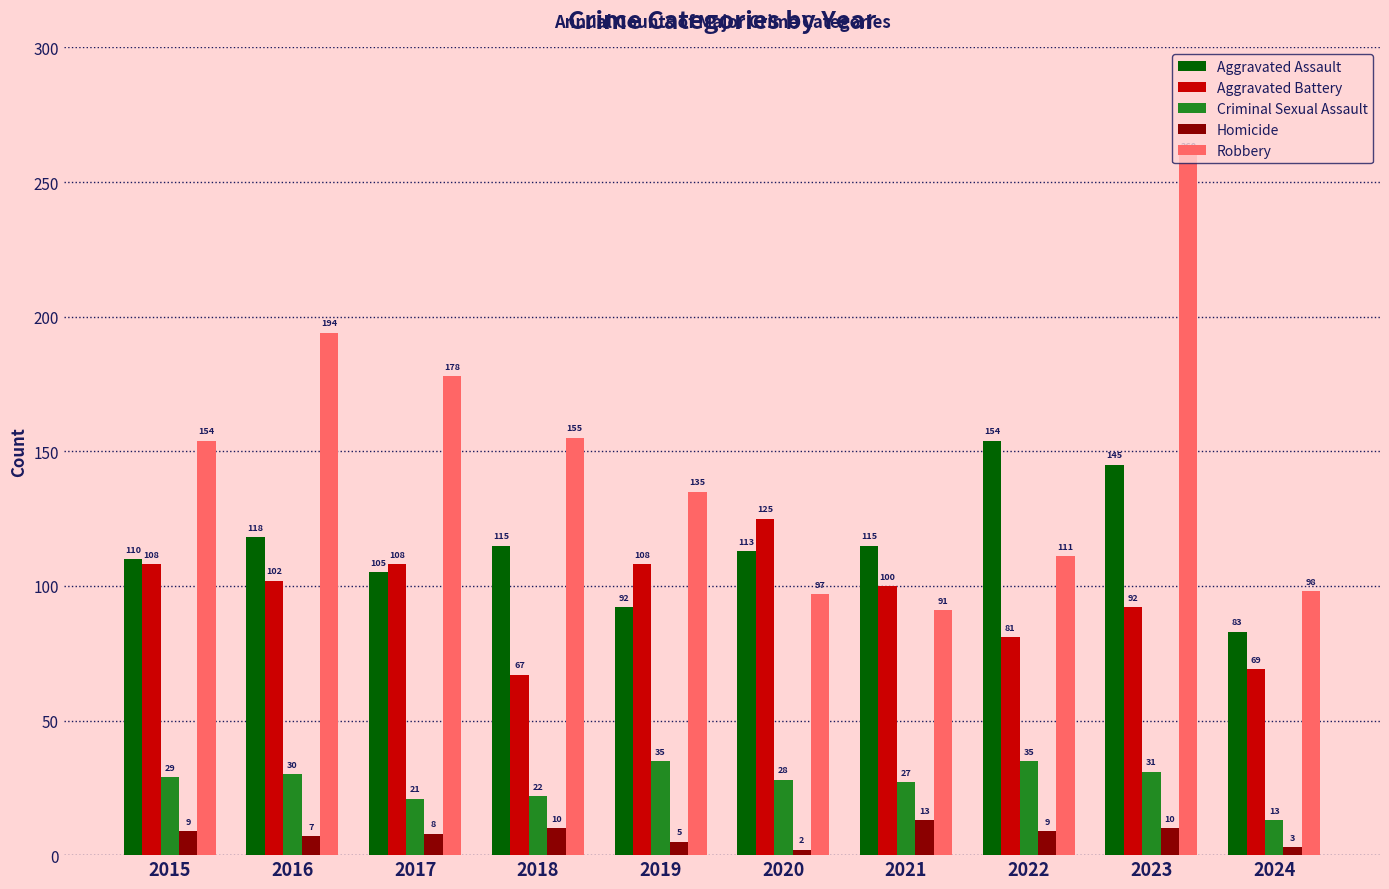

What is the value of the Aggravated Assault bar at the 10th from the left?

83